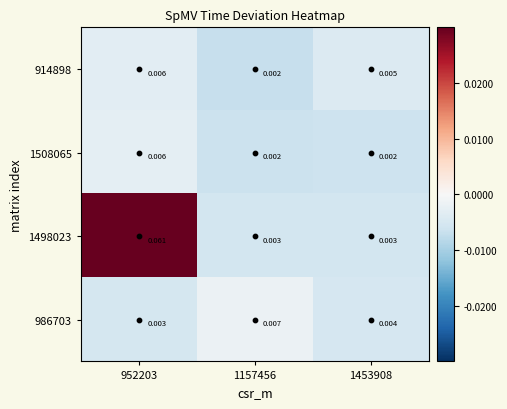

How many categories are shown in the chart?

3